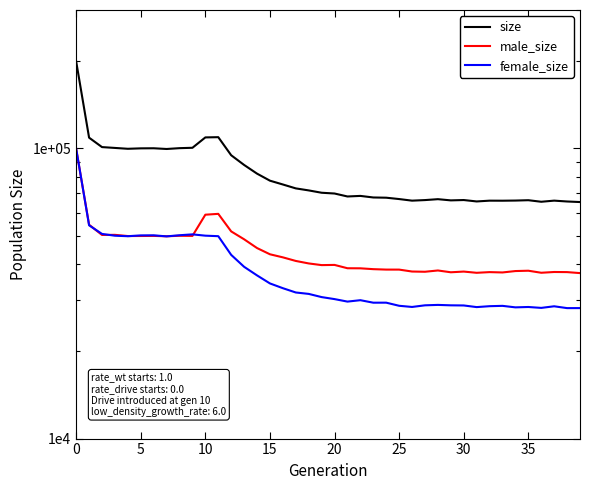

How many interior local peaks does the male_size series have?

10